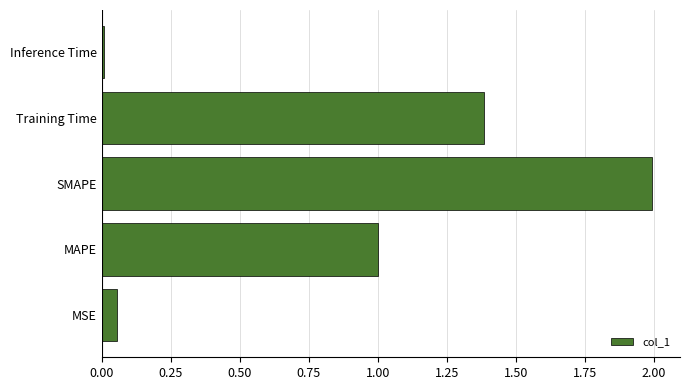

What is the change in value from MAPE to Training Time?

+0.4